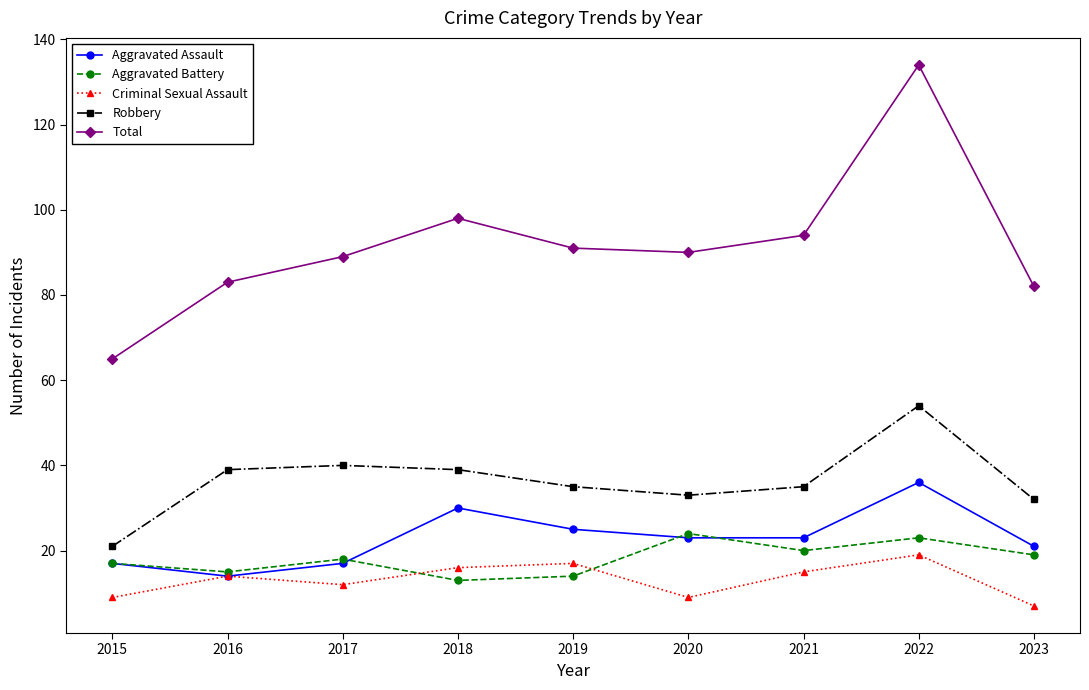

At which category does Aggravated Battery reach its first local peak?

2017